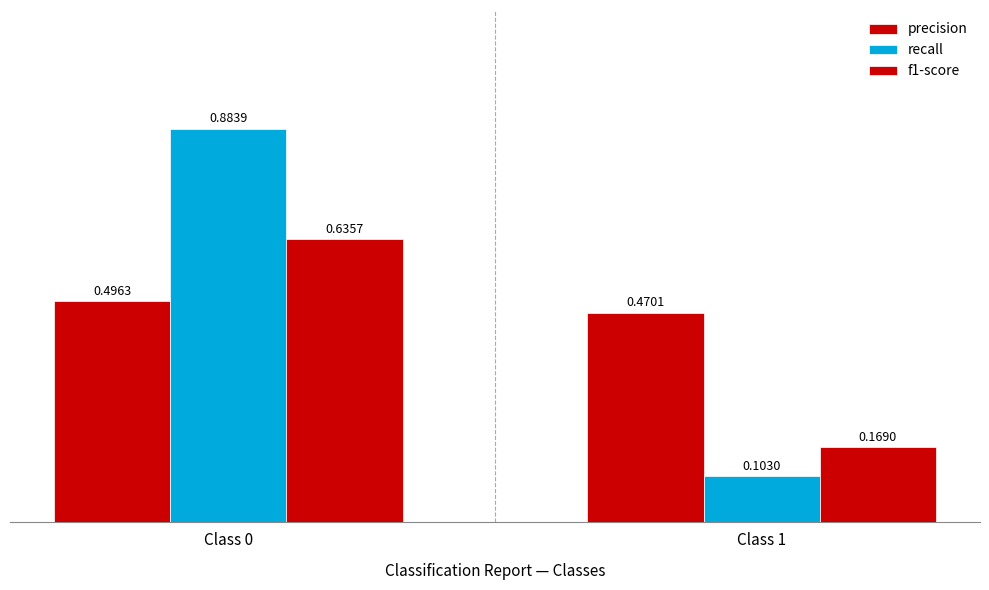

What is the lowest value of the precision series?

0.5